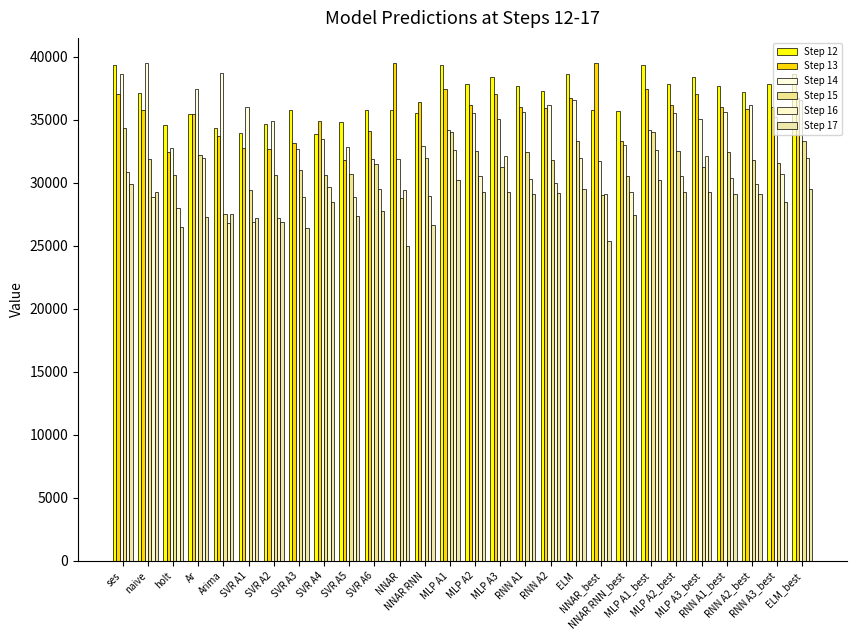

True or false: Step 14 has a value of 32652.2 at SVR A3.

True